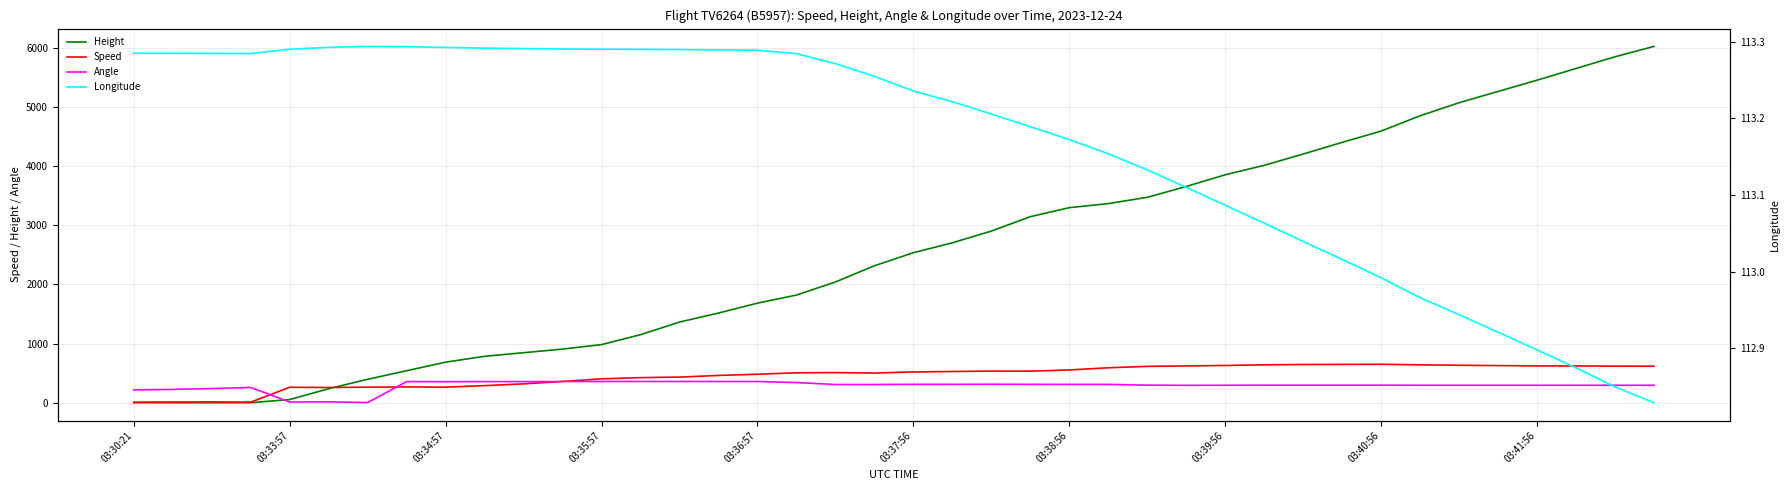

Reading left to right, transcribe all the data shown in this chart.

Height: 0.0	0.0	0.0	0.0	53.3	236.2	396.2	541.0	685.8	784.9	845.8	906.8	983.0	1150.6	1364.0	1516.4	1684.0	1821.2	2042.2	2316.5	2537.5	2705.1	2903.2	3147.1	3299.5	3368.0	3474.7	3657.6	3855.7	4015.7	4206.2	4404.4	4594.9	4853.9	5074.9	5265.4	5455.9	5654.0	5852.2	6027.4
Speed: 9.3	11.1	13.0	9.3	261.1	257.4	263.0	266.7	263.0	288.9	318.5	359.3	403.7	424.1	433.4	461.1	481.5	505.6	509.3	501.9	520.4	527.8	535.2	533.4	553.7	590.8	614.9	622.3	629.7	640.8	646.3	648.2	650.1	640.8	633.4	627.8	622.3	622.3	618.6	616.7
Angle: 216.0	225.0	239.0	258.0	12.0	14.0	2.0	357.0	355.0	357.0	357.0	358.0	359.0	359.0	359.0	359.0	359.0	341.0	308.0	308.0	311.0	311.0	312.0	311.0	310.0	310.0	297.0	294.0	295.0	296.0	296.0	296.0	296.0	295.0	295.0	295.0	295.0	295.0	295.0	295.0
Longitude: 113.3	113.3	113.3	113.3	113.3	113.3	113.3	113.3	113.3	113.3	113.3	113.3	113.3	113.3	113.3	113.3	113.3	113.3	113.3	113.3	113.2	113.2	113.2	113.2	113.2	113.2	113.1	113.1	113.1	113.1	113.0	113.0	113.0	113.0	112.9	112.9	112.9	112.9	112.8	112.8